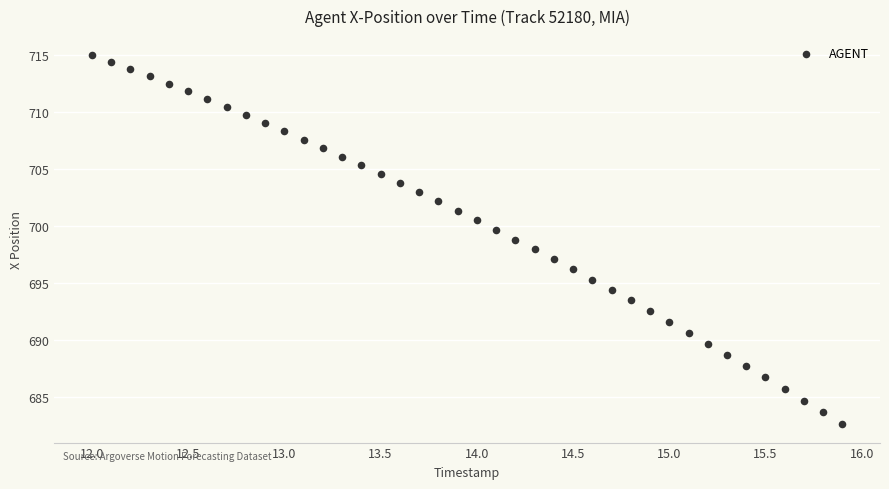

What is the range of Y values (max minus min)?

32.4